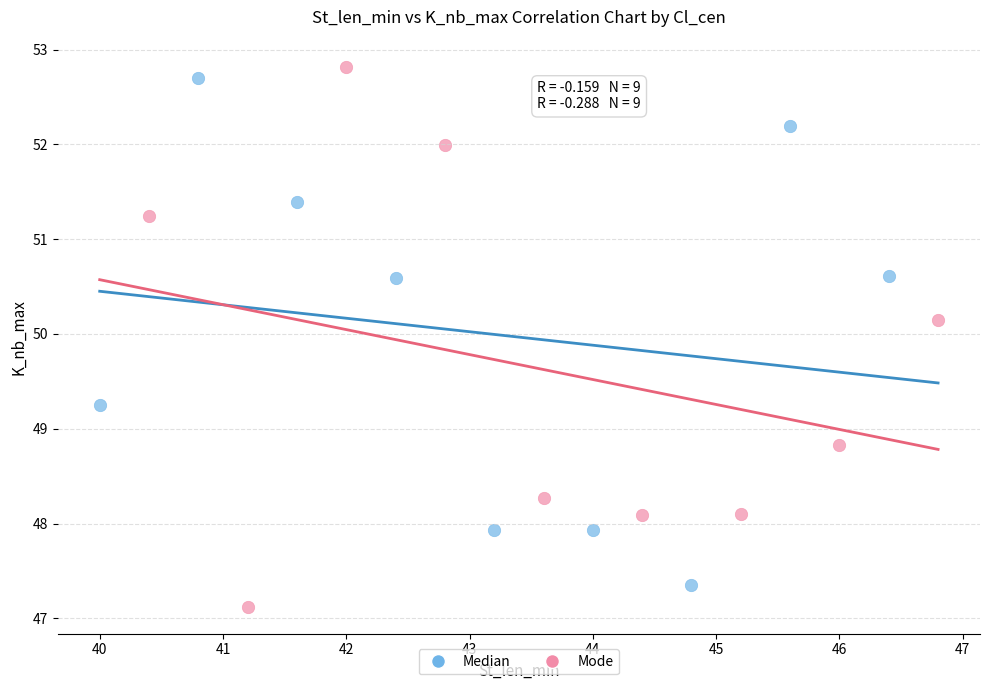

What are all the series names shown in the legend?

Median, Mode